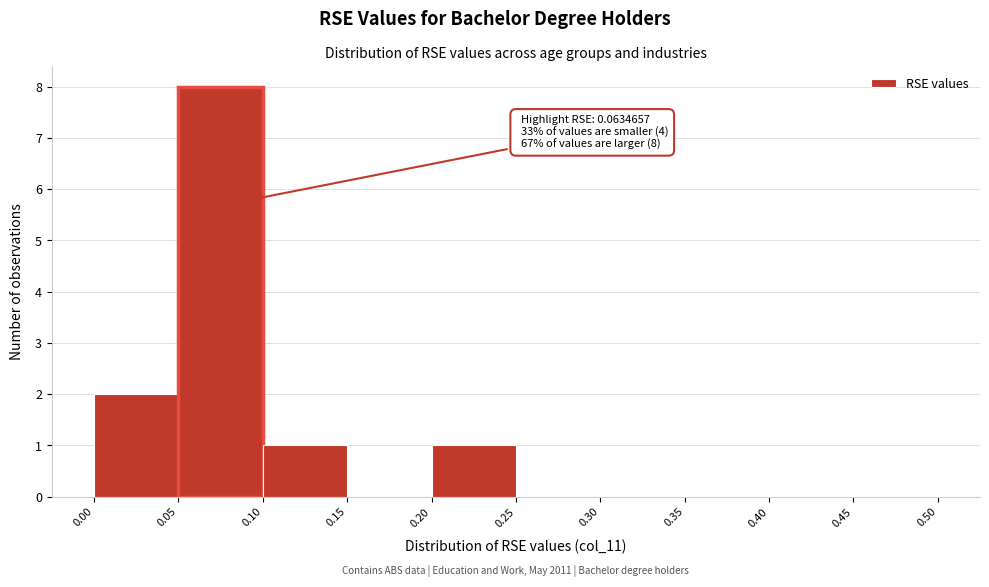

Over which range of the x-axis is the bar tallest?

0.05 to 0.10